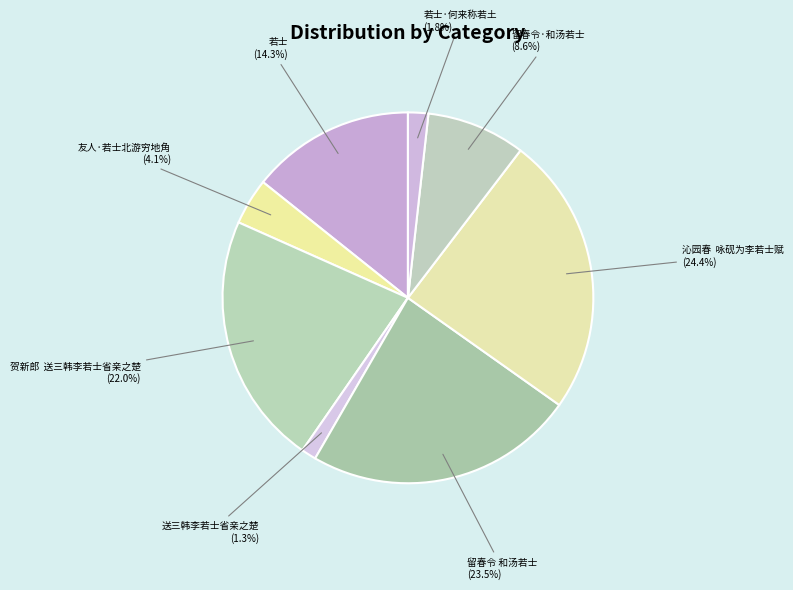

Count the number of slices in the pie.

8